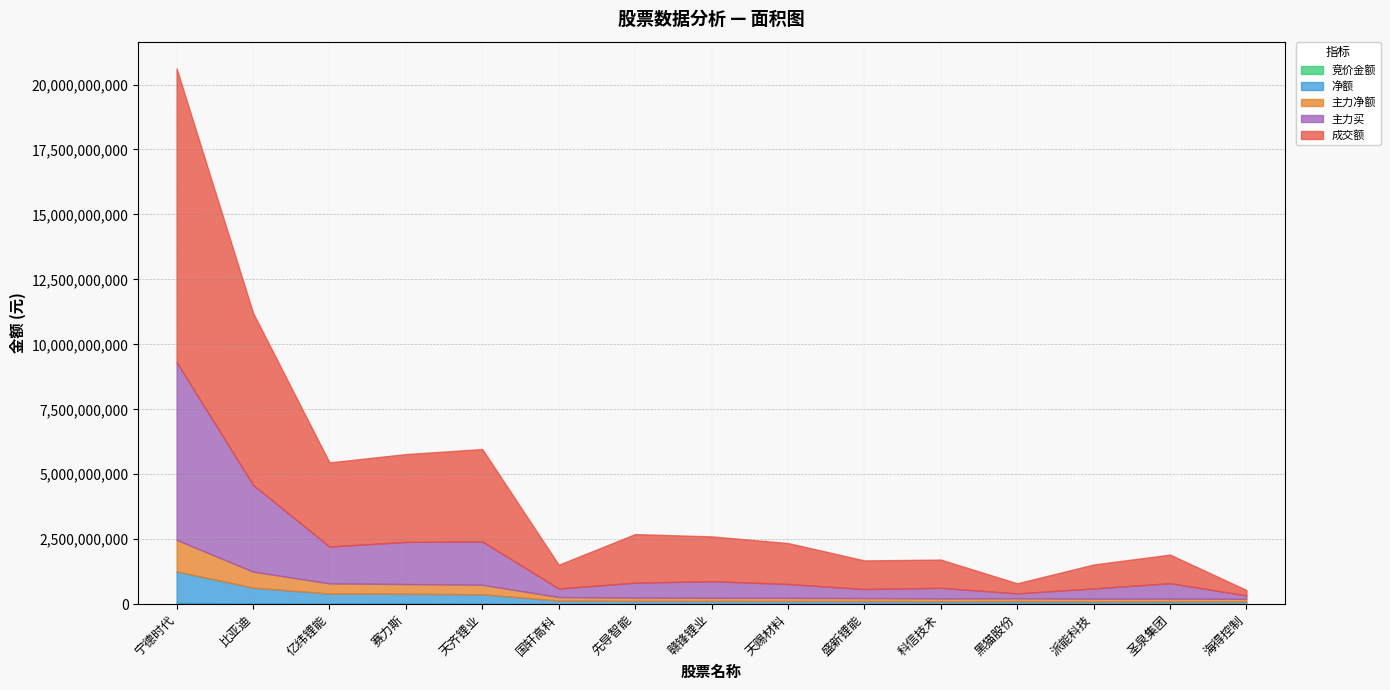

Between 天齐锂业 and 科信技术, which series saw the biggest shift?

成交额